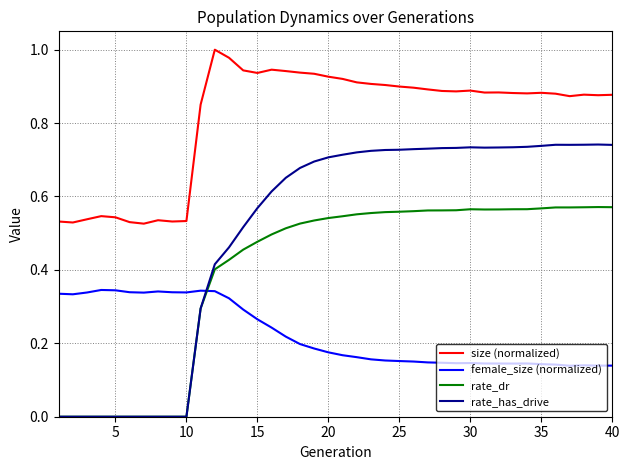

True or false: rate_has_drive and female_size (normalized) intersect in this chart.

True